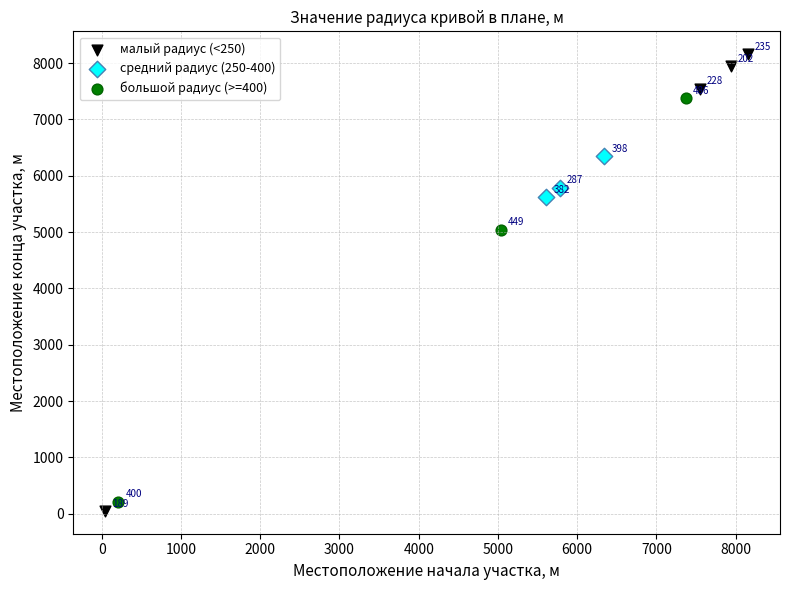

Which series contains the highest Y value?

малый радиус (<250)